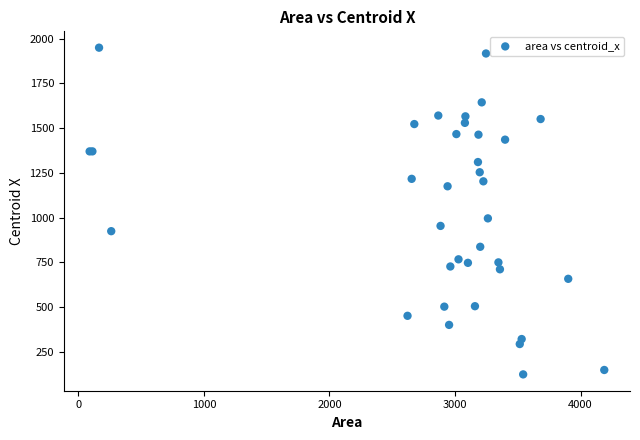

What Y value in the scatter plot is closest to 1036?

995.1